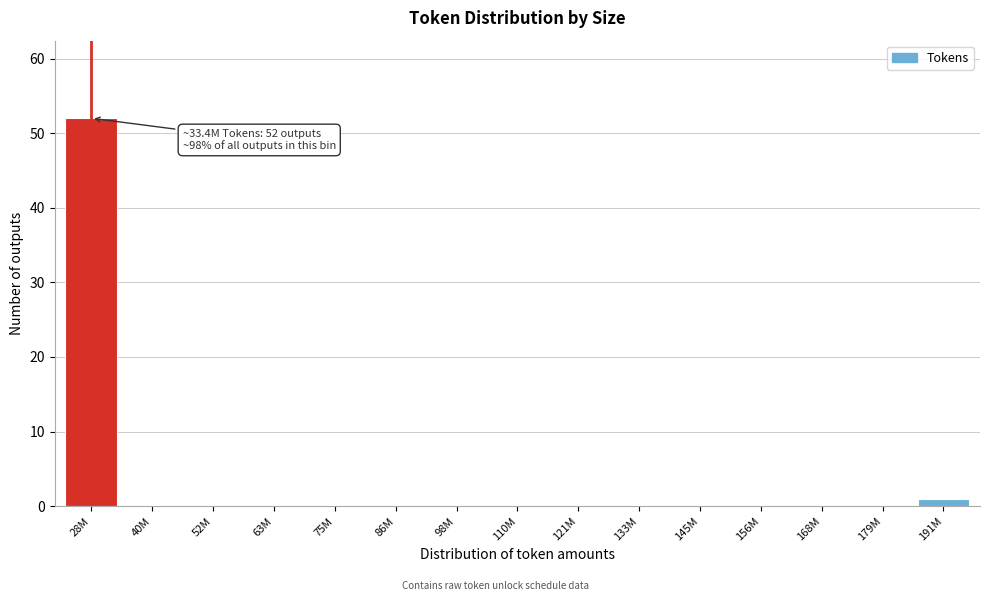

Reading left to right, list all the values displayed in this chart.

28M=52	40M=0	52M=0	63M=0	75M=0	86M=0	98M=0	110M=0	121M=0	133M=0	145M=0	156M=0	168M=0	179M=0	191M=1